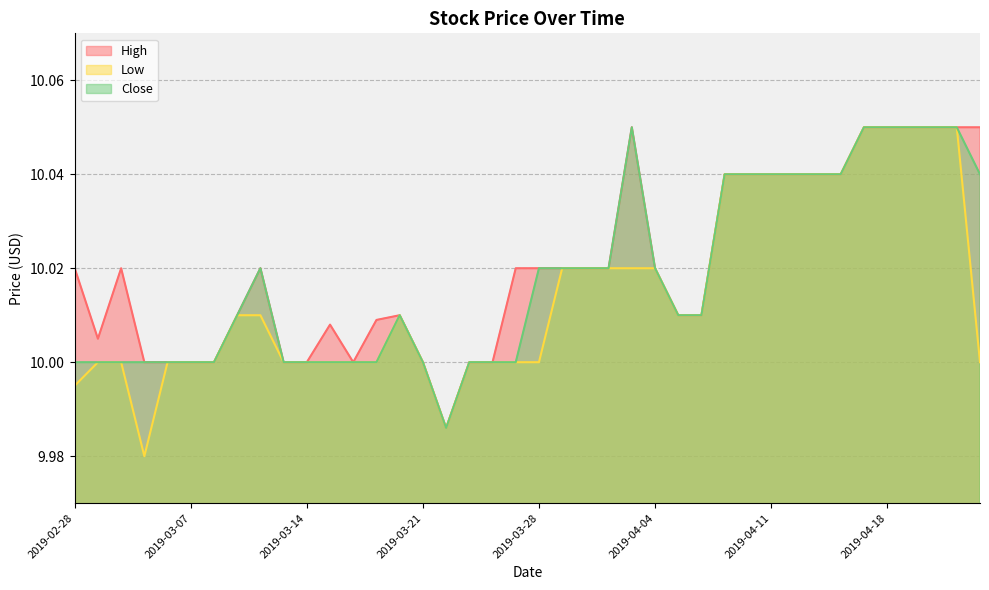

Where is the first local maximum for Low?

2019-03-20